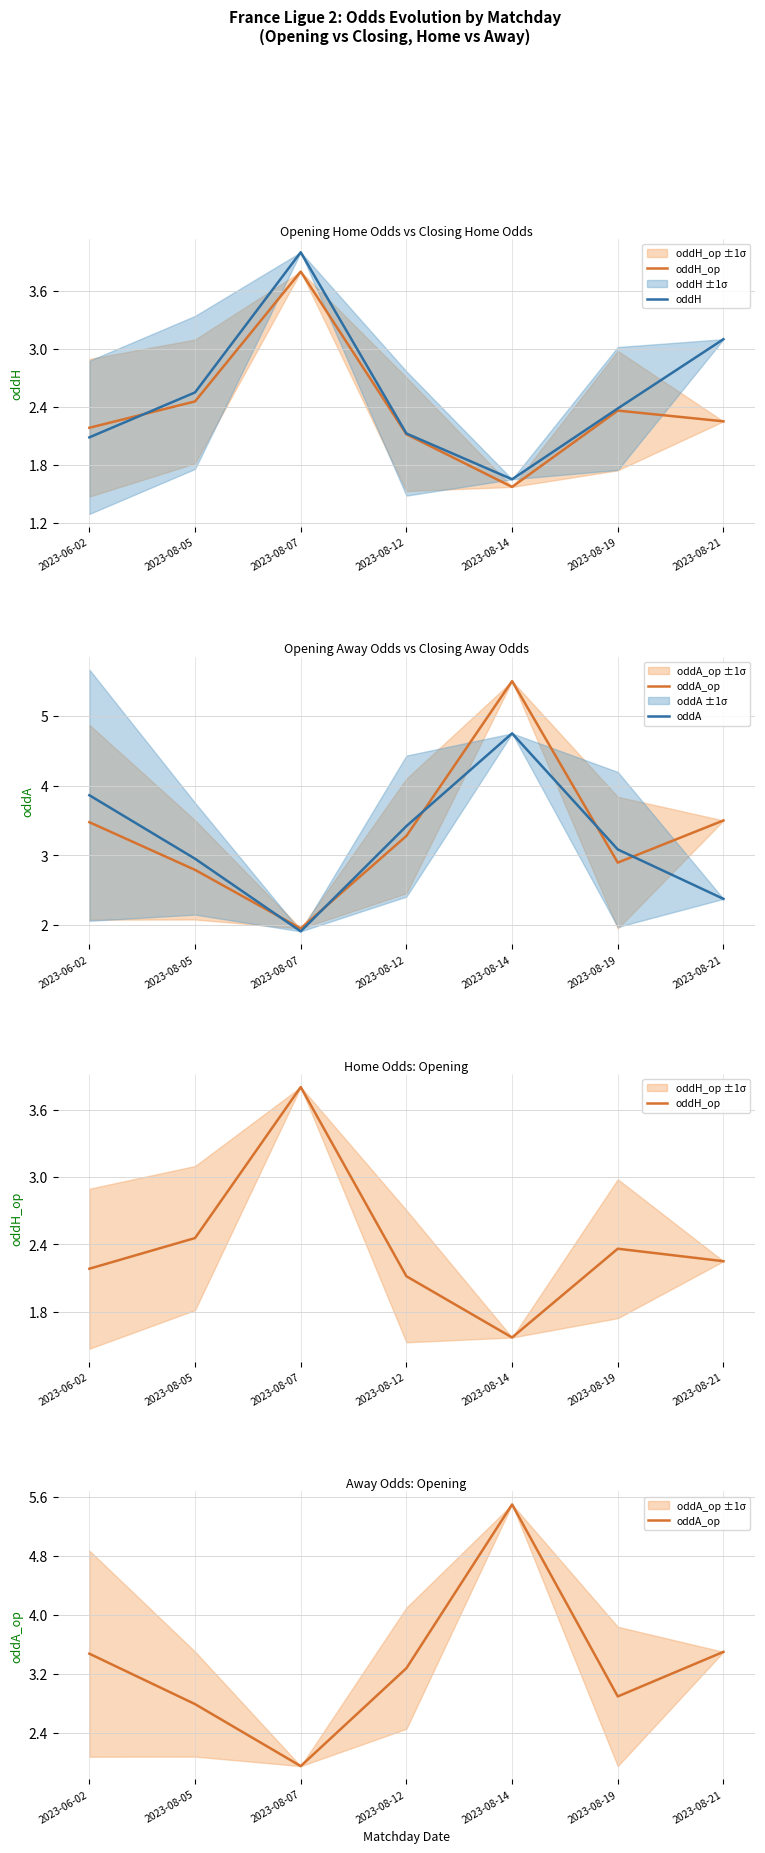

How many values in the oddH series exceed 2?

6